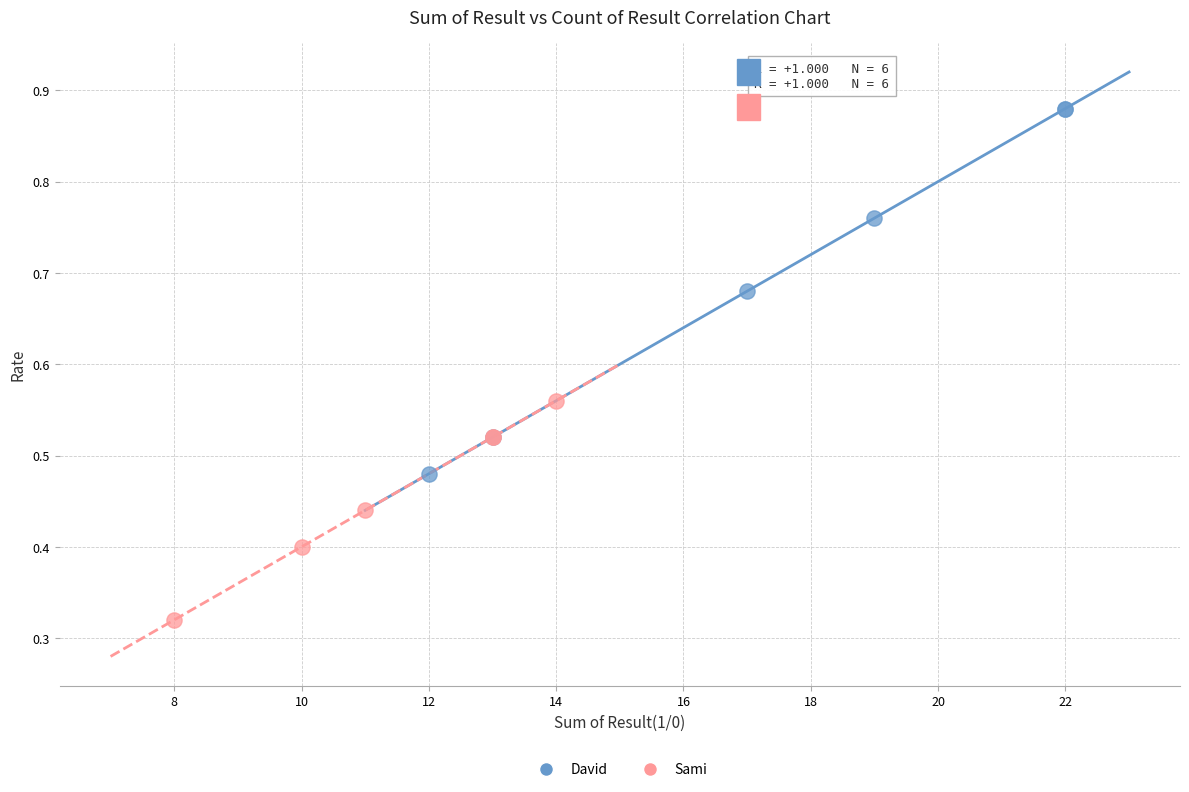

Which series reaches the maximum Y coordinate?

David